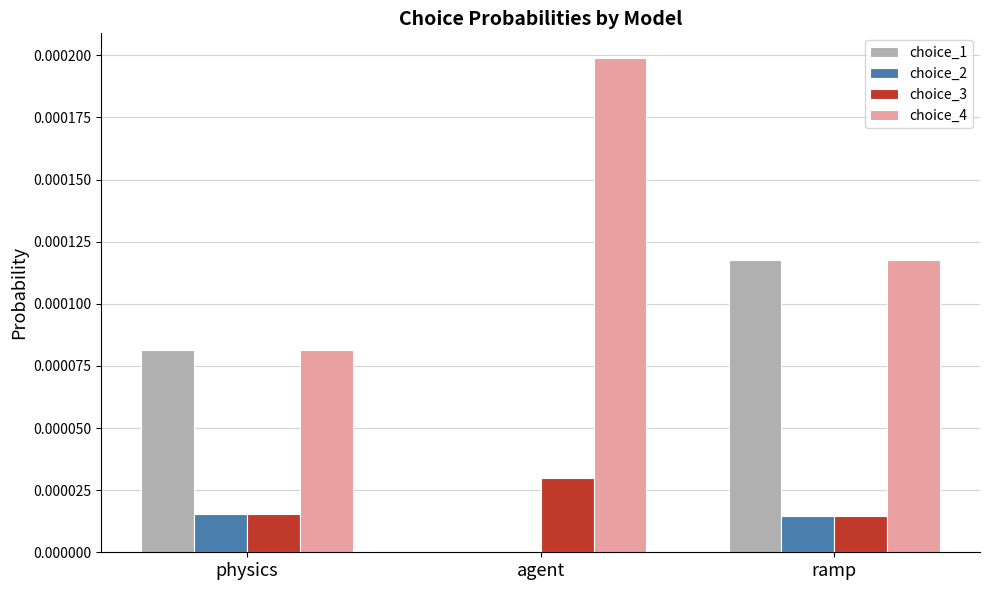

Is the value of choice_3 at agent greater than the value of choice_4 at physics?

No